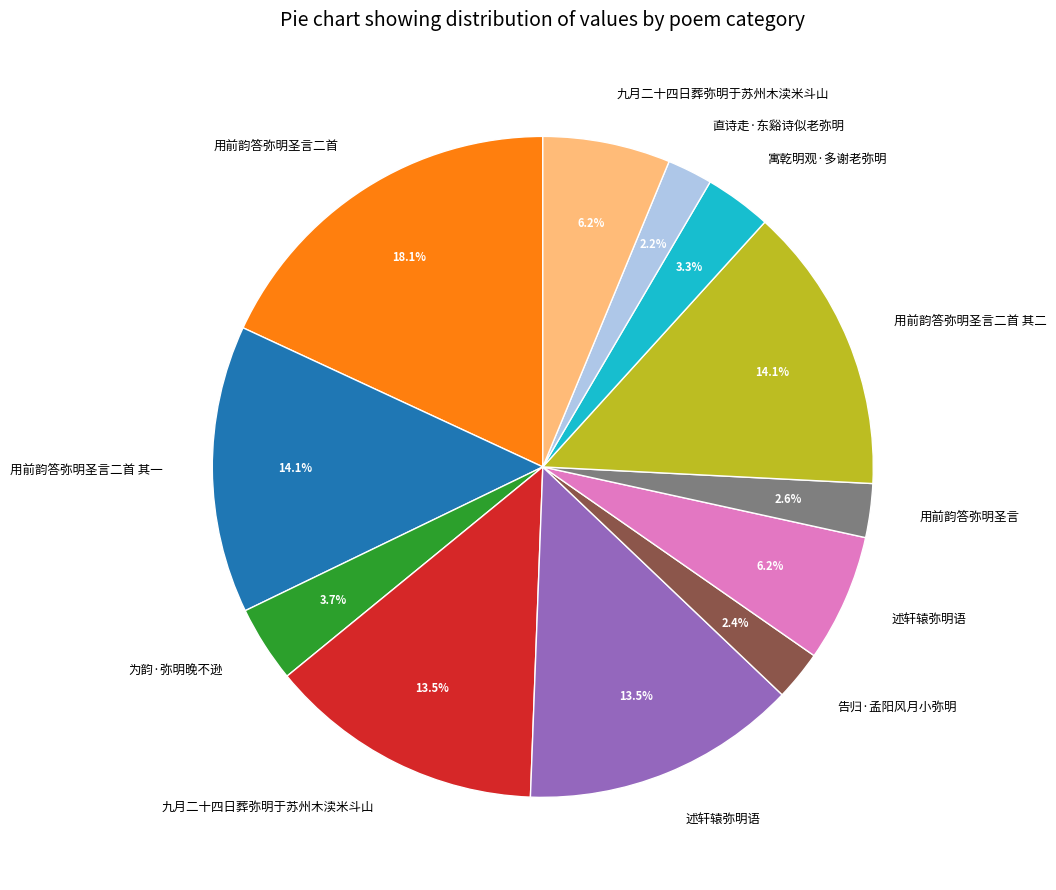

Is there any slice that represents more than half of the pie?

No